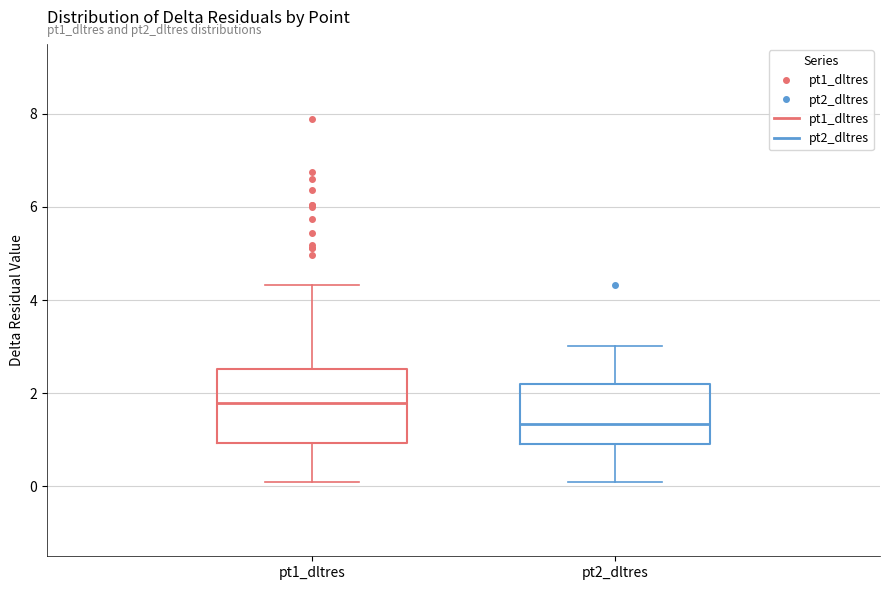

Where does the upper whisker of the box for pt2_dltres end on the y-axis? The values are not printed on the chart, so give them approximately, as read against the axis.

3.0